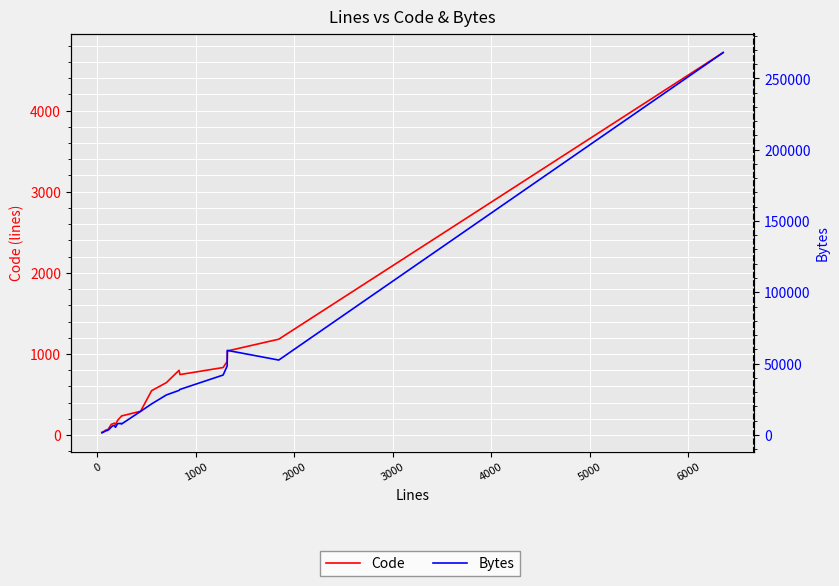

How many values in the Code series exceed 236?

10